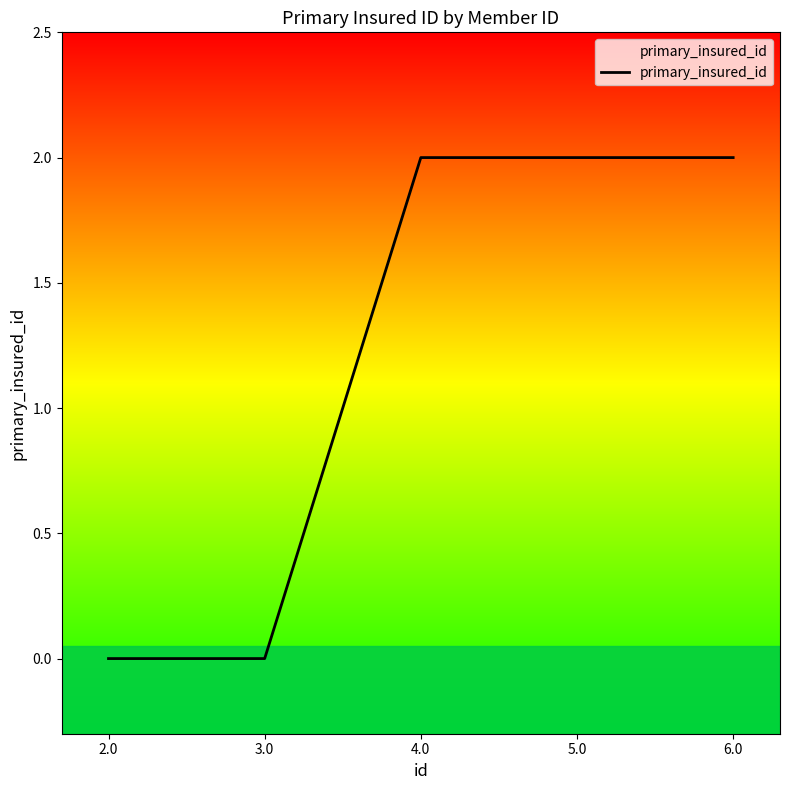

Approximately how many times larger is the value at 4.0 compared to 5.0?

1.0